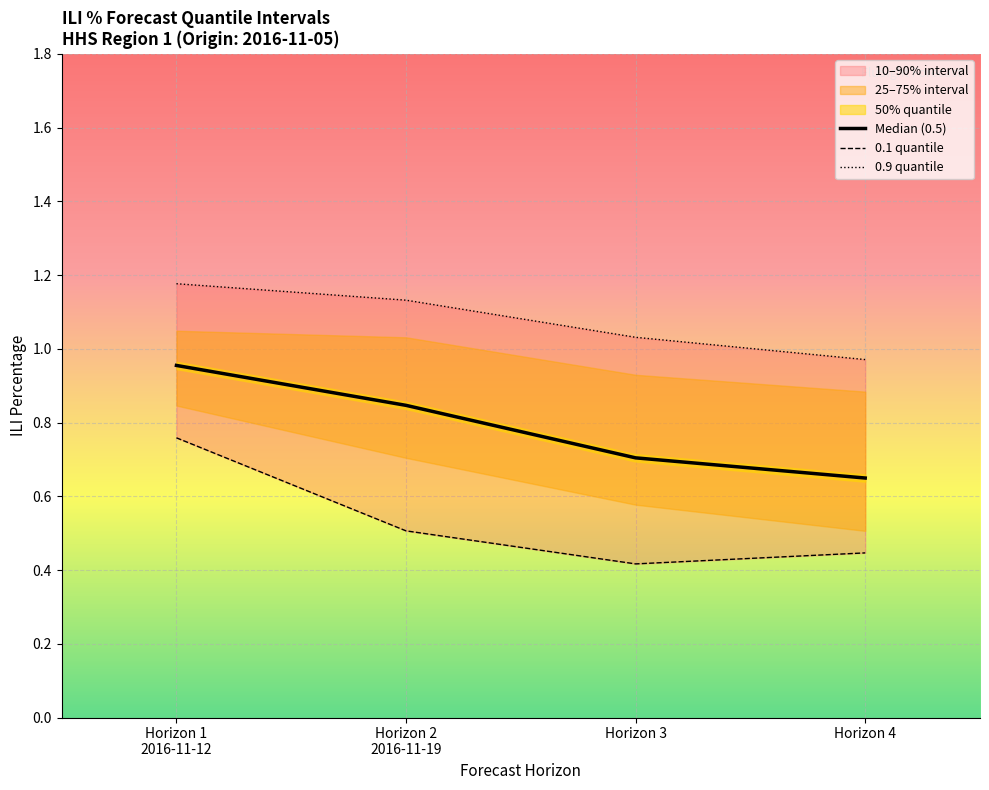

The Median (0.5) series shows 0.7 at Horizon 3. True or false?

True